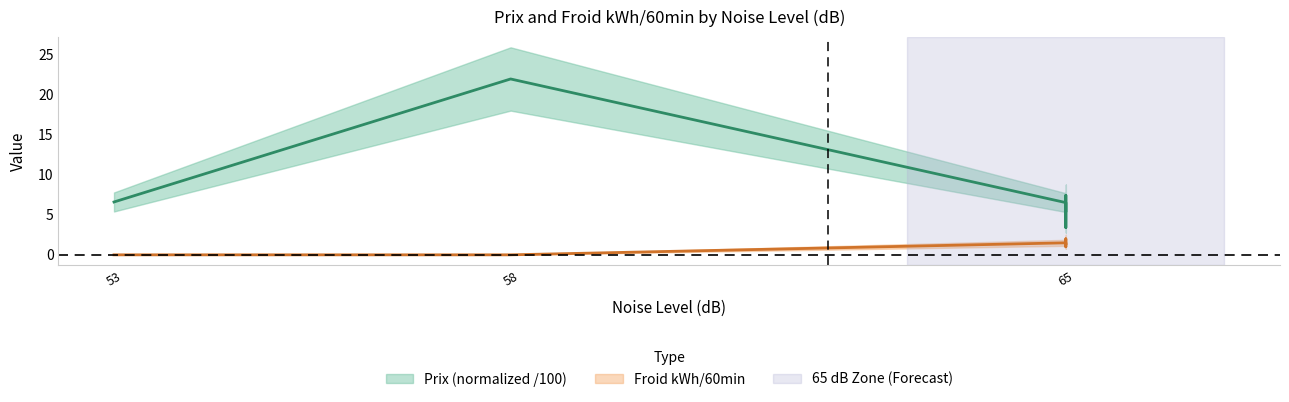

What is the label of the 1st point from the left?

53